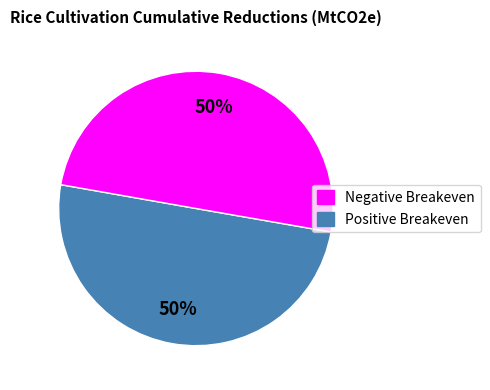

To the nearest percent, what is the average slice percentage?

50%